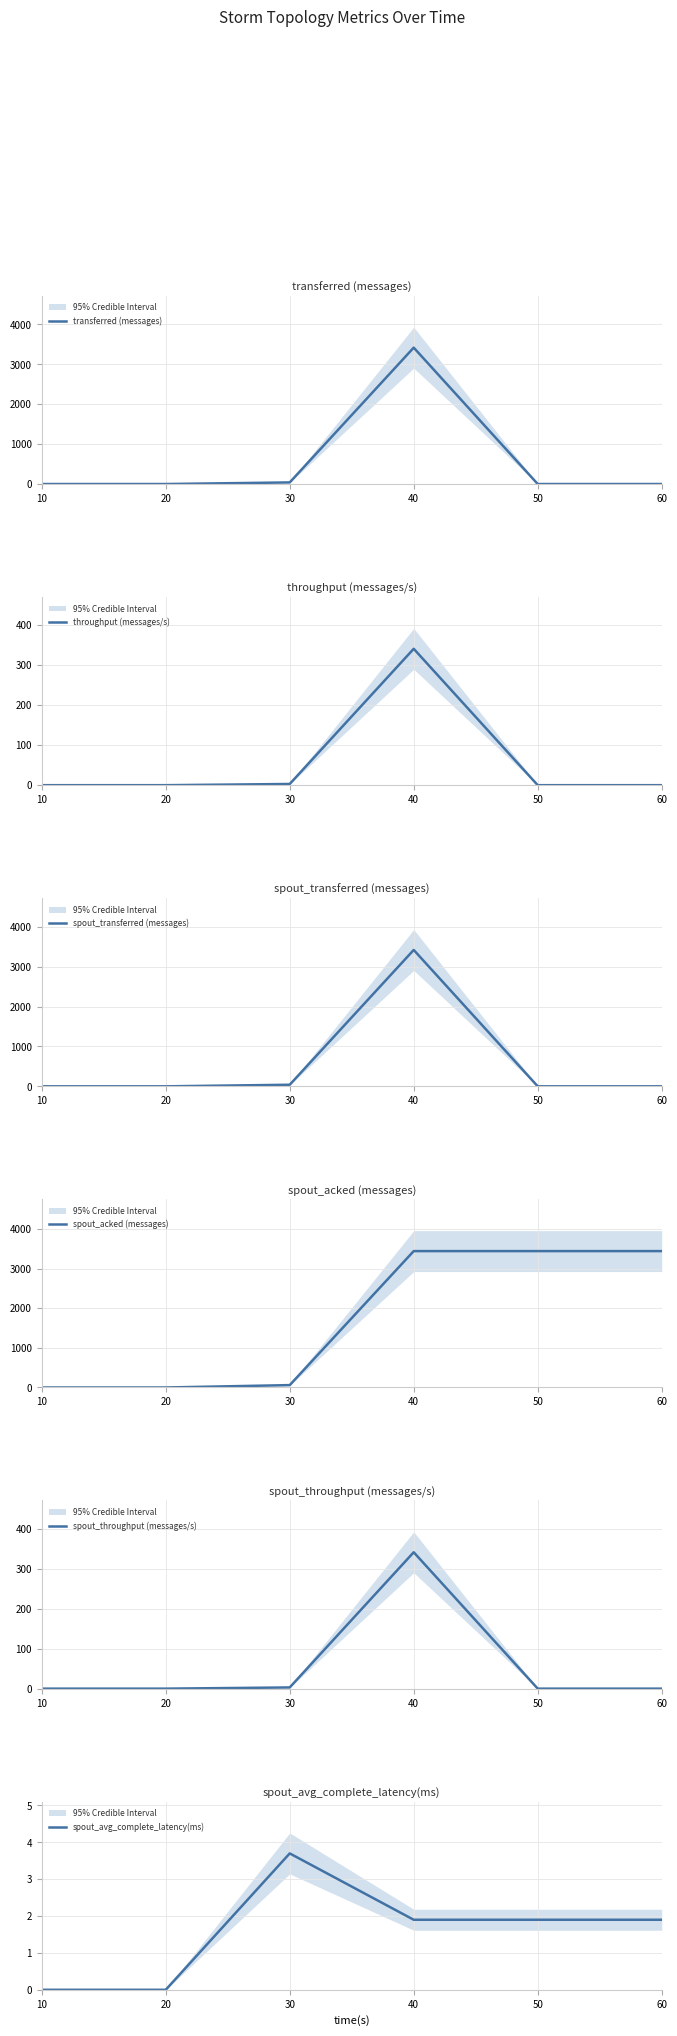

How many data points in spout_acked (messages) are less than 3440?

3